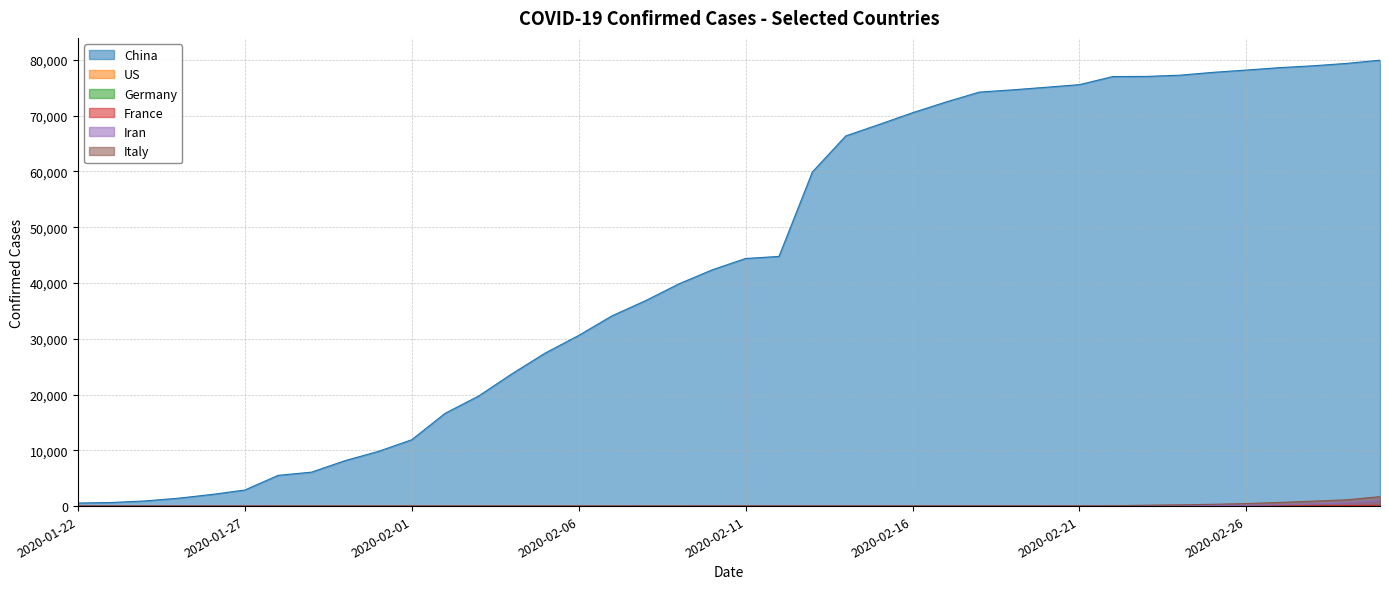

Reading right to left, list all the values displayed in this chart.

China: 79932	79356	78928	78600	78166	77754	77241	77022	77001	75550	75077	74619	74211	72434	70513	68413	66358	59895	44759	44386	42354	39829	36814	34110	30587	27440	23707	19716	16630	11891	9802	8141	6087	5509	2877	2075	1406	920	643	548
US: 74	68	60	58	57	51	51	15	15	15	13	13	13	13	13	13	13	13	12	12	11	11	11	11	11	11	11	11	8	8	7	5	5	5	5	5	2	2	1	1
Germany: 130	79	48	46	27	17	16	16	16	16	16	16	16	16	16	16	16	16	16	16	14	14	13	13	12	12	12	12	10	8	5	4	4	4	1	0	0	0	0	0
France: 130	100	57	38	18	14	12	12	12	12	12	12	12	12	12	12	11	11	11	11	11	11	11	6	6	6	6	6	6	6	5	5	5	4	3	3	3	2	0	0
Iran: 978	593	388	245	139	95	61	43	28	18	5	2	0	0	0	0	0	0	0	0	0	0	0	0	0	0	0	0	0	0	0	0	0	0	0	0	0	0	0	0
Italy: 1694	1128	888	655	453	322	229	155	62	20	9	9	9	9	9	9	9	9	9	8	8	3	3	3	2	2	2	2	2	2	2	0	0	0	0	0	0	0	0	0